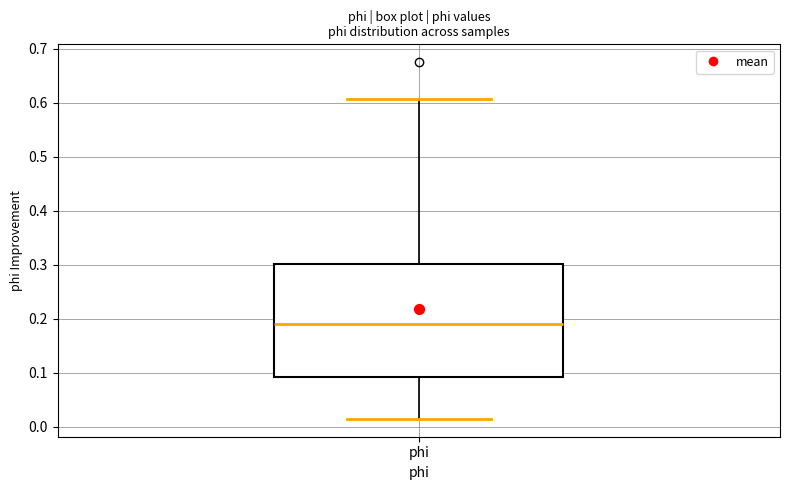

Where does the lower whisker of the box for phi end on the y-axis? The values are not printed on the chart, so give them approximately, as read against the axis.

0.01